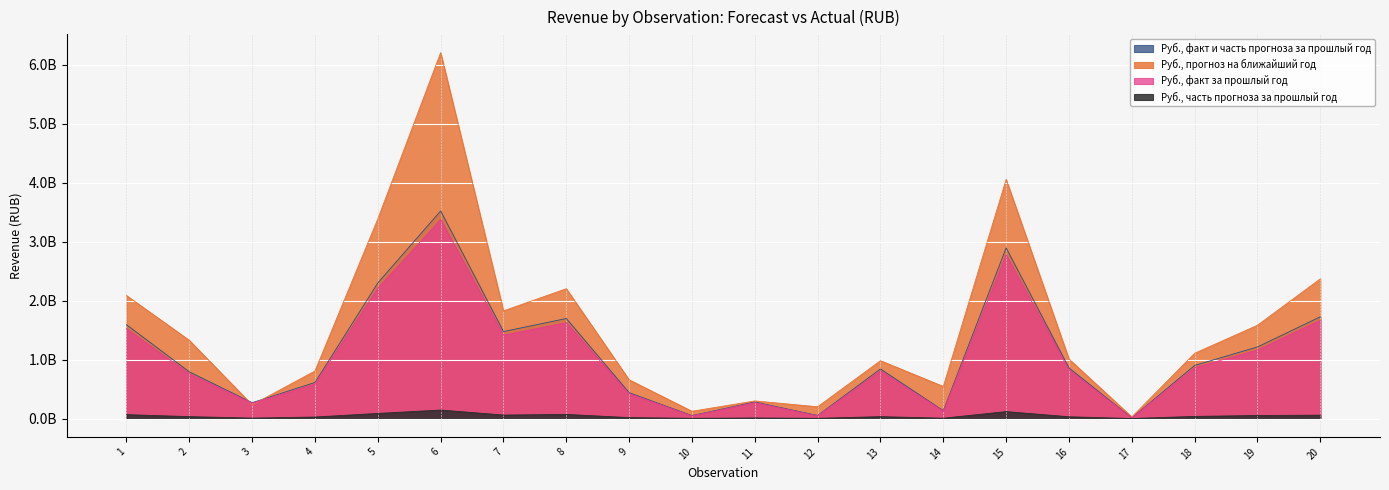

List the labels in order of Руб., факт за прошлый год value, largest first.

6, 15, 5, 20, 8, 1, 7, 19, 18, 16, 13, 2, 4, 9, 11, 3, 14, 12, 10, 17